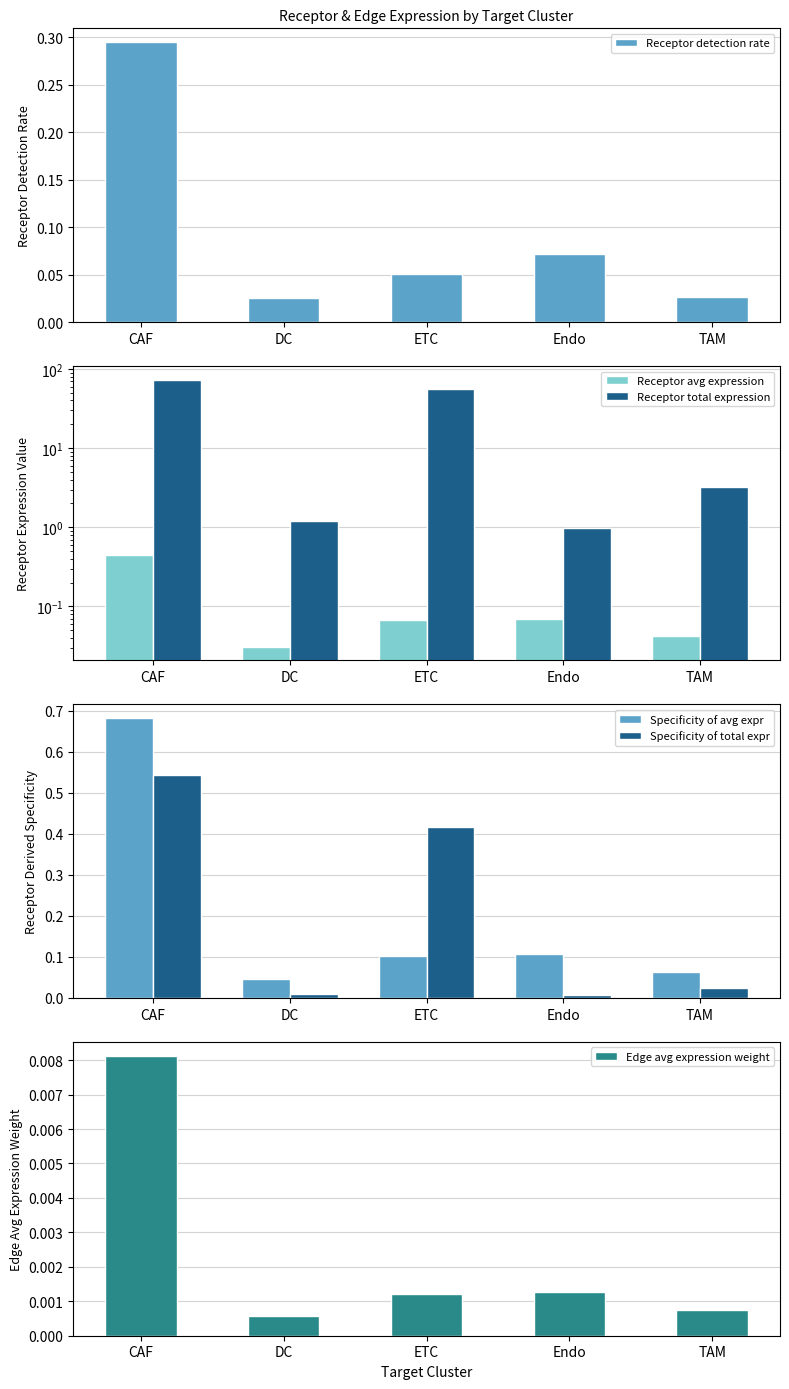

What are all the series names shown in the legend?

Receptor detection rate, Receptor avg expression, Receptor total expression, Specificity of avg expr, Specificity of total expr, Edge avg expression weight